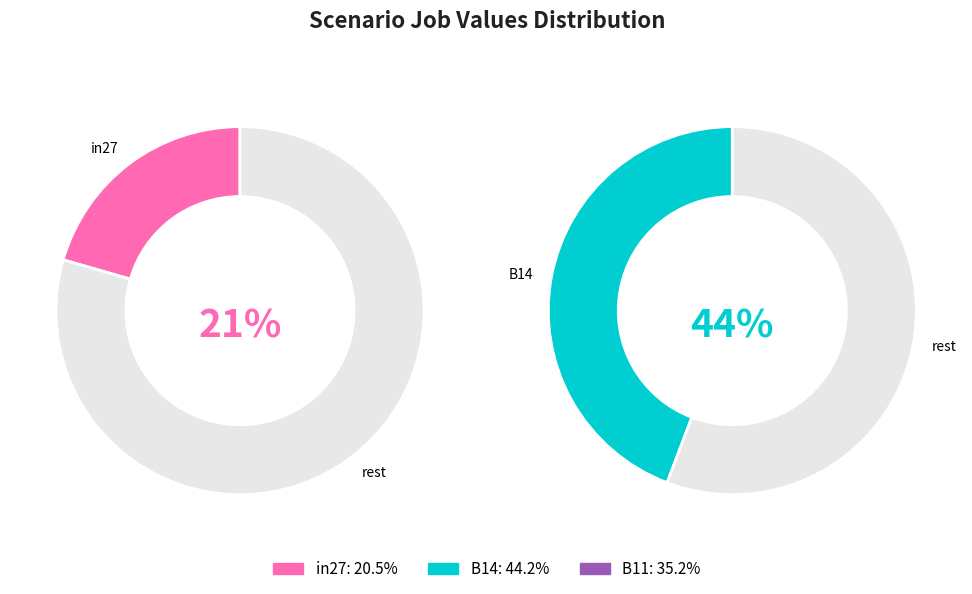

To the nearest percent, what portion does in27 represent?

21%